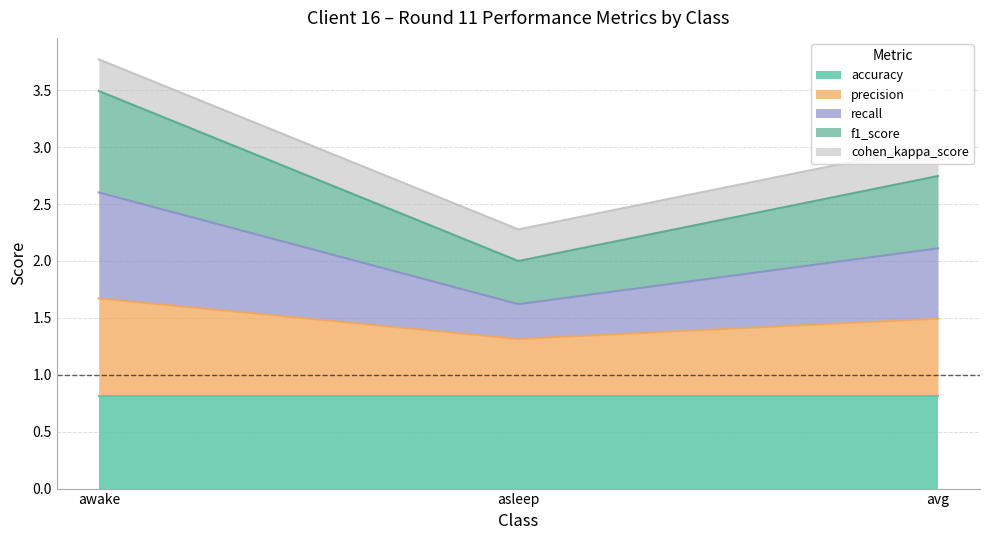

What is the lowest value of the accuracy series?

0.8